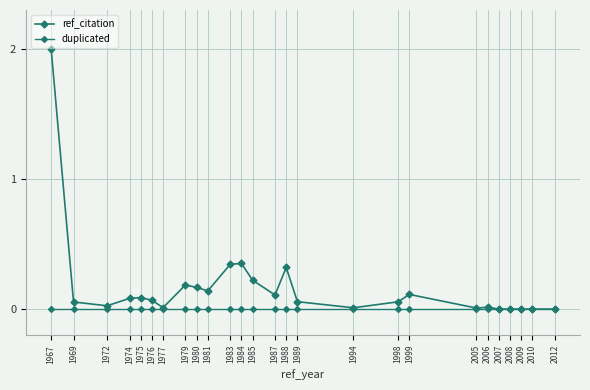

Count the number of data series in this chart.

2